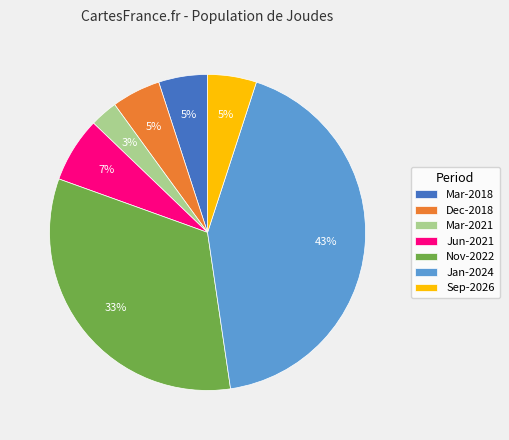

How many segments does this pie chart have?

7